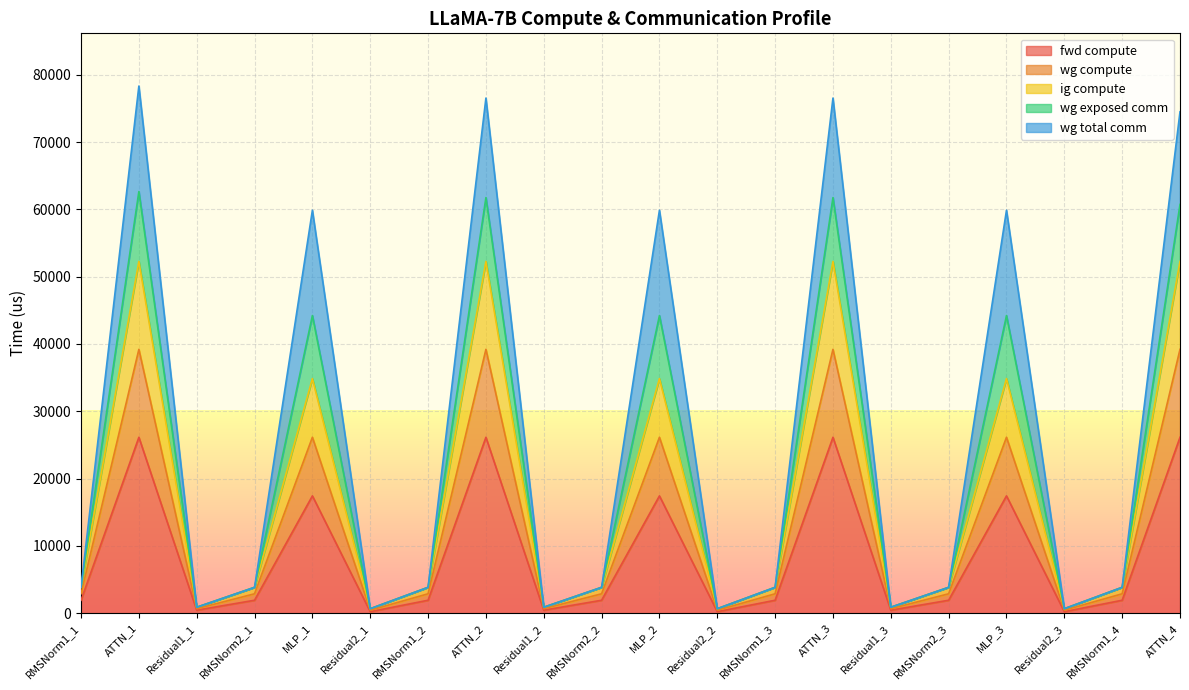

What is the average value of the wg exposed comm series?

25852.3